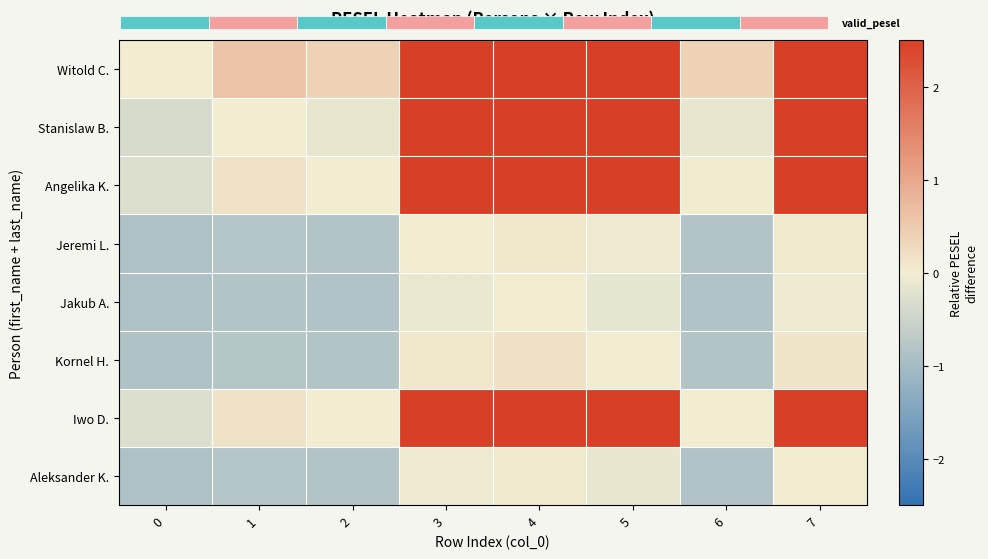

Which series has the largest total across all categories?

Witold C.